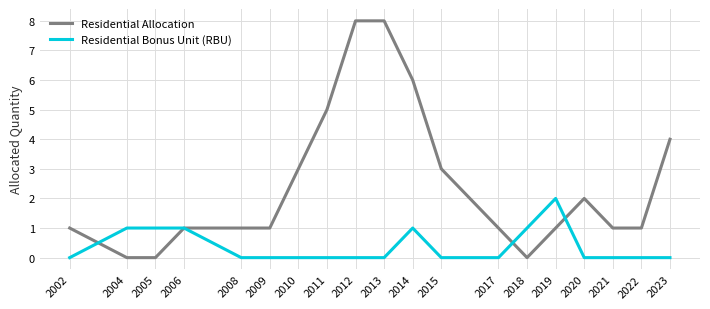

Is the value of Residential Bonus Unit (RBU) at 2023 greater than the value of Residential Allocation at 2021?

No